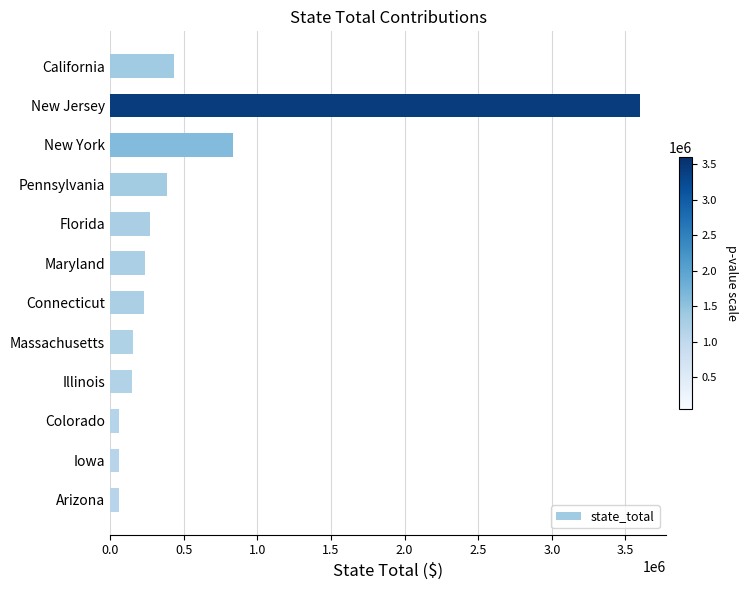

What is the ratio of the value at Florida to the value at Illinois?

1.8